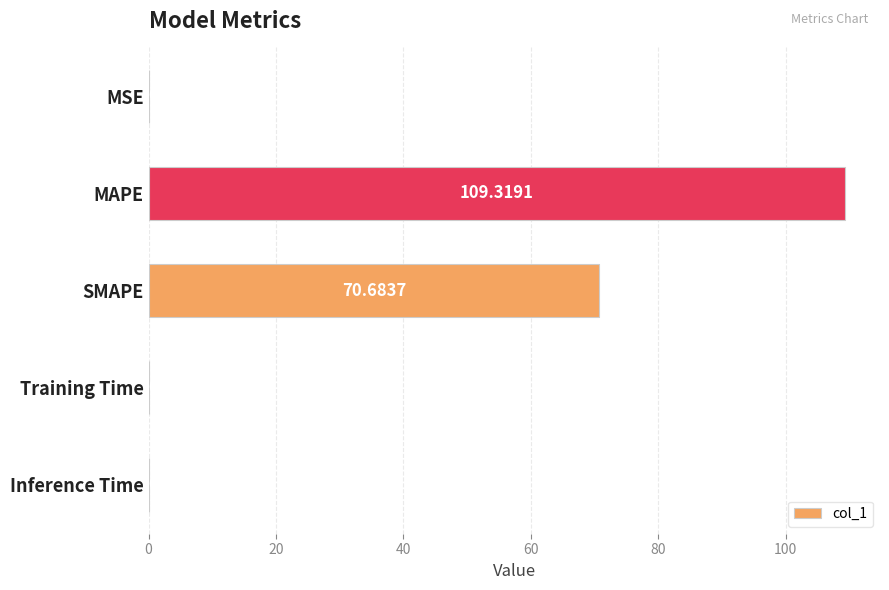

Where is the data nearest to the value 54?

SMAPE